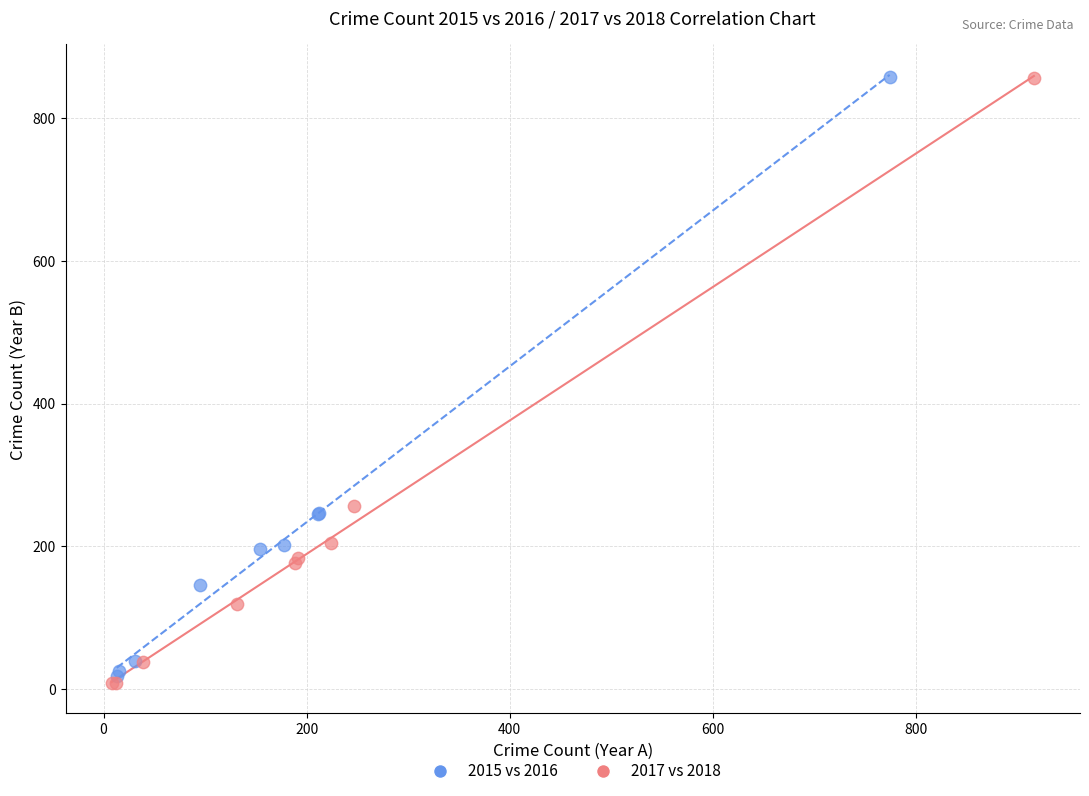

What are all the series names shown in the legend?

2015 vs 2016, 2017 vs 2018